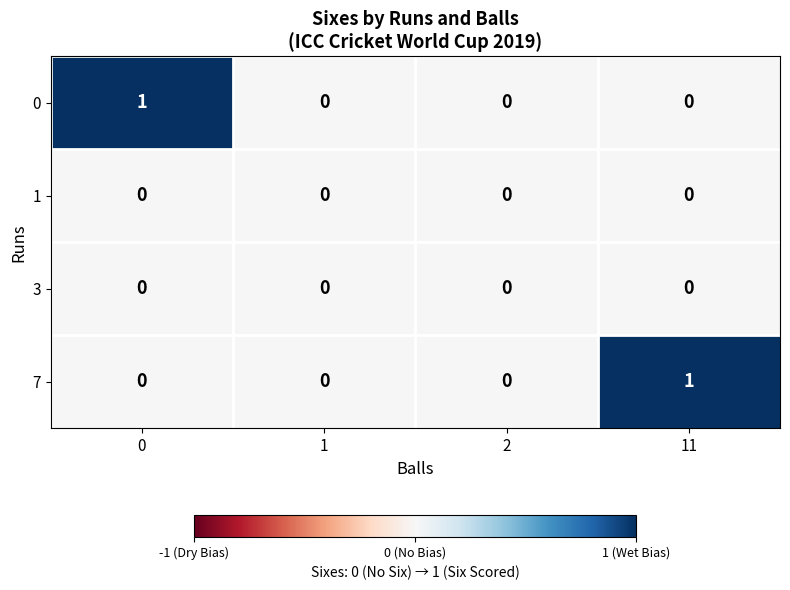

Between 2 and 11, which series saw the biggest shift?

7